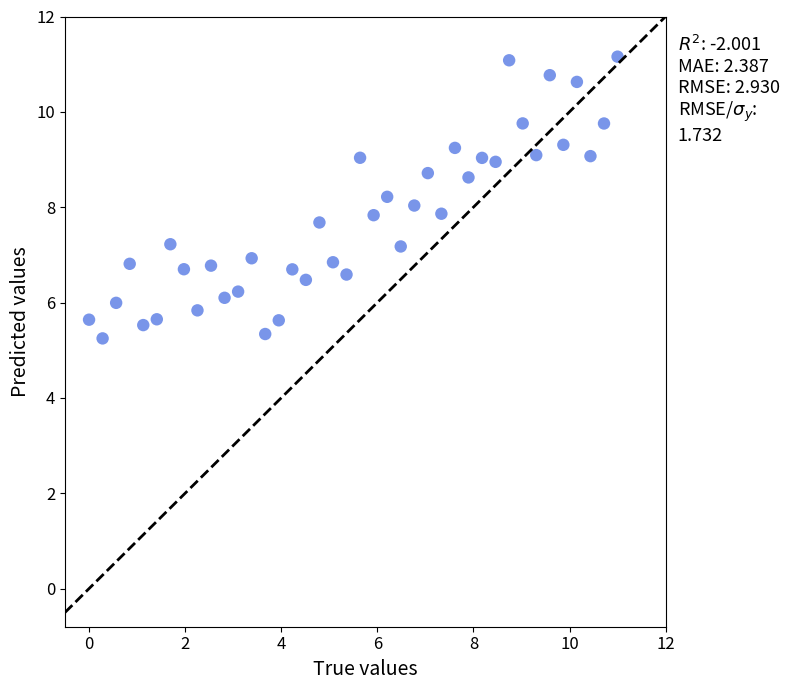

How many data points are displayed?

40